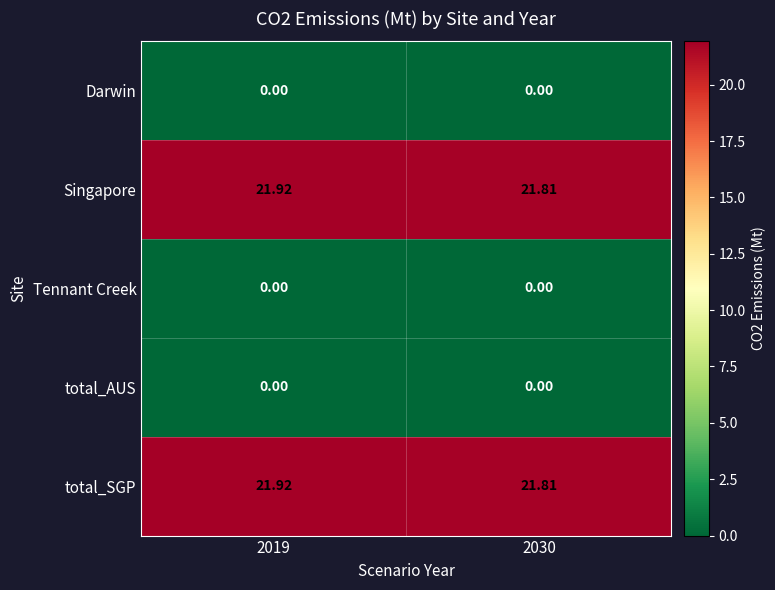

At which category is the sum across all series the highest?

2019